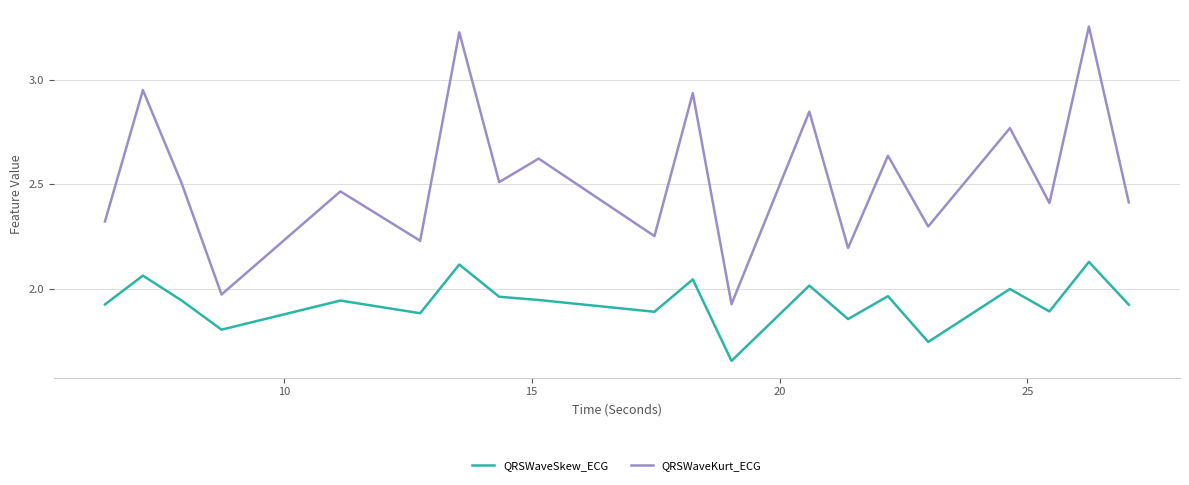

True or false: QRSWaveSkew_ECG and QRSWaveKurt_ECG cross at least once.

False